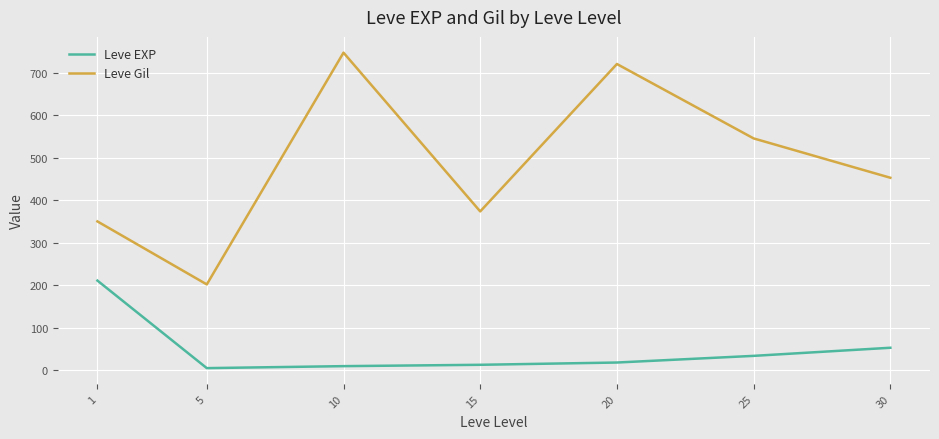

How many values in the Leve Gil series exceed 452?

4